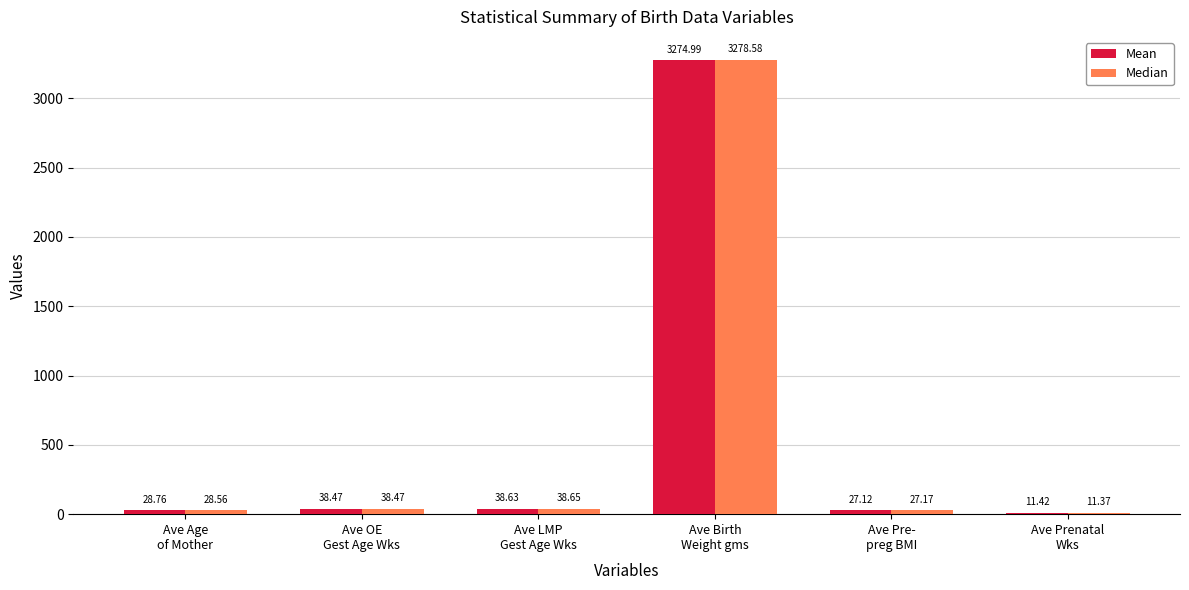

What is the label of the 4th bar from the left?

Ave Birth
Weight gms